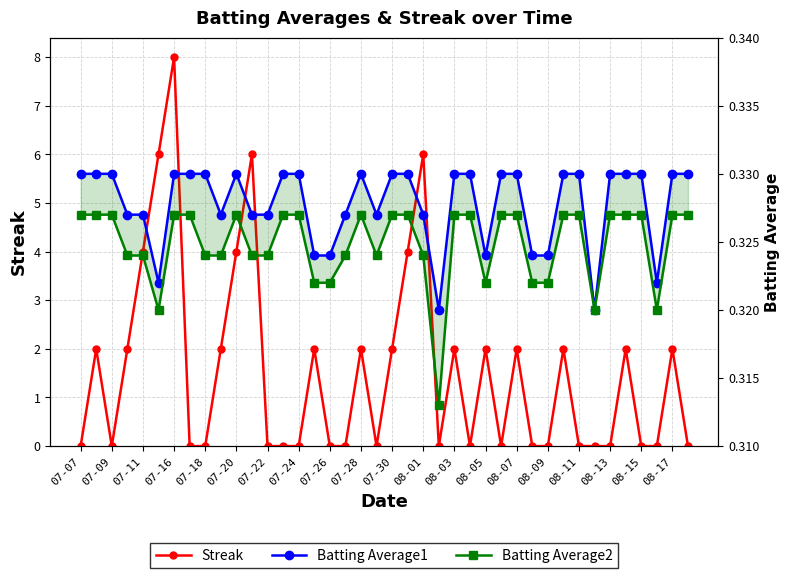

Which series has the largest total across all categories?

Streak